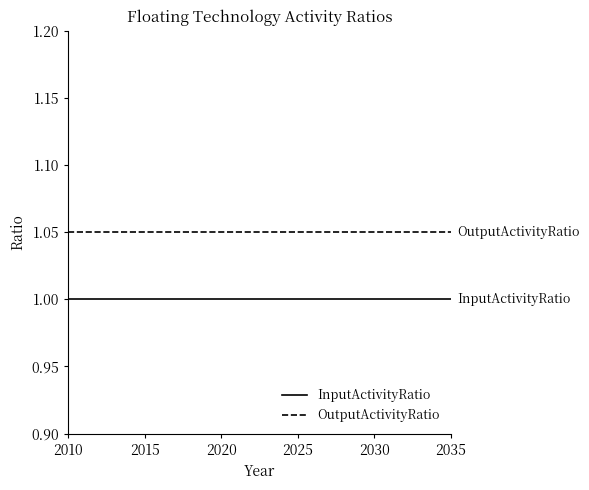

What is the highest value of the InputActivityRatio series?

1.0